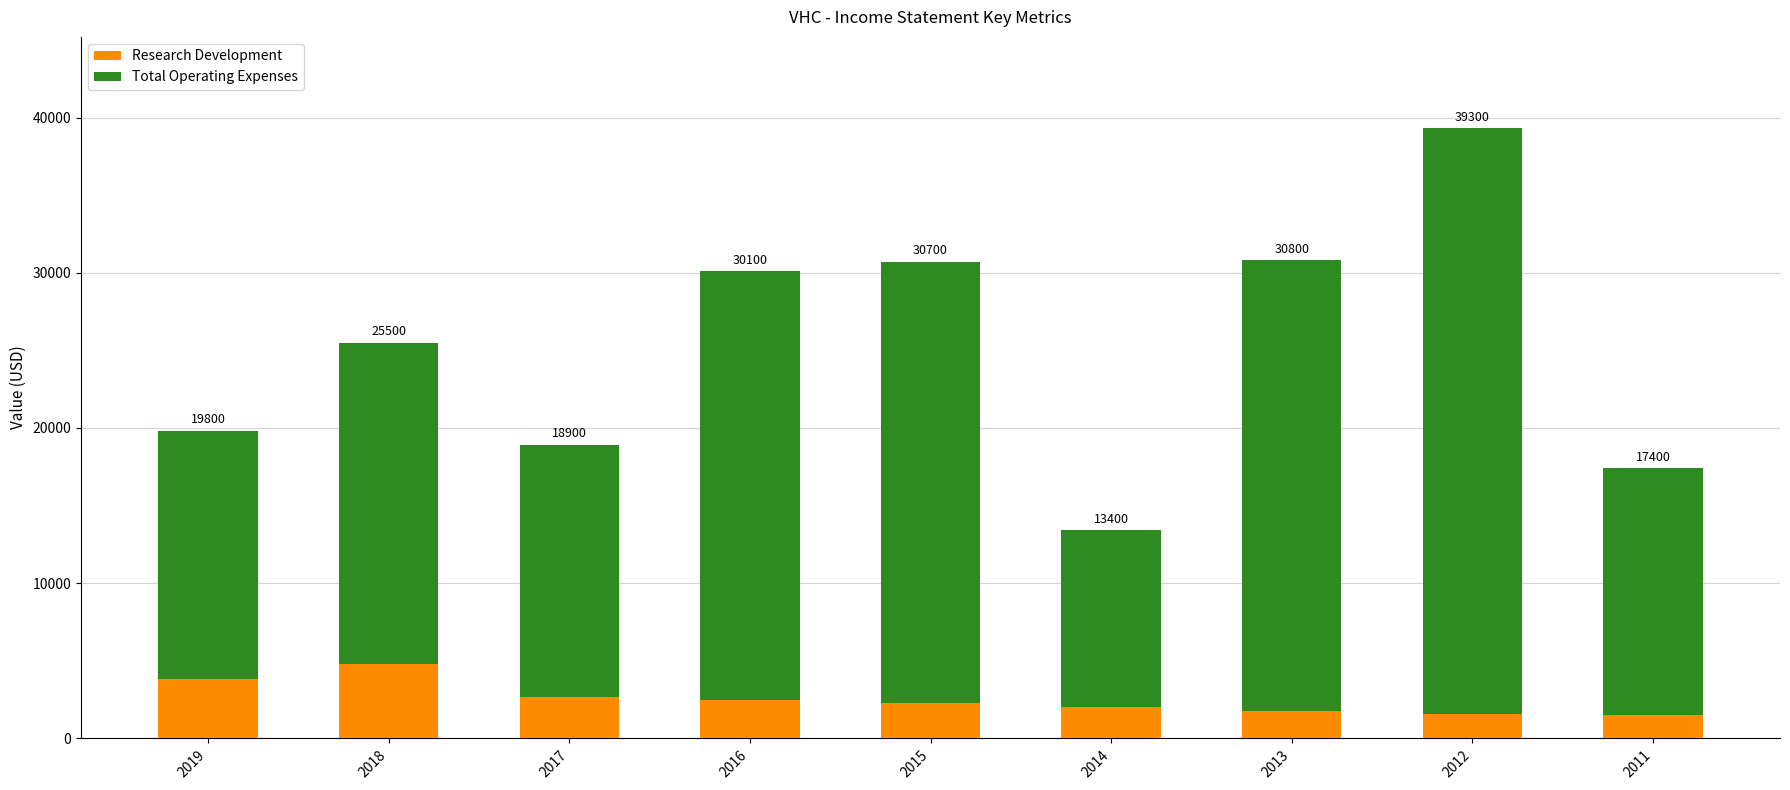

Are the bars horizontal?

No